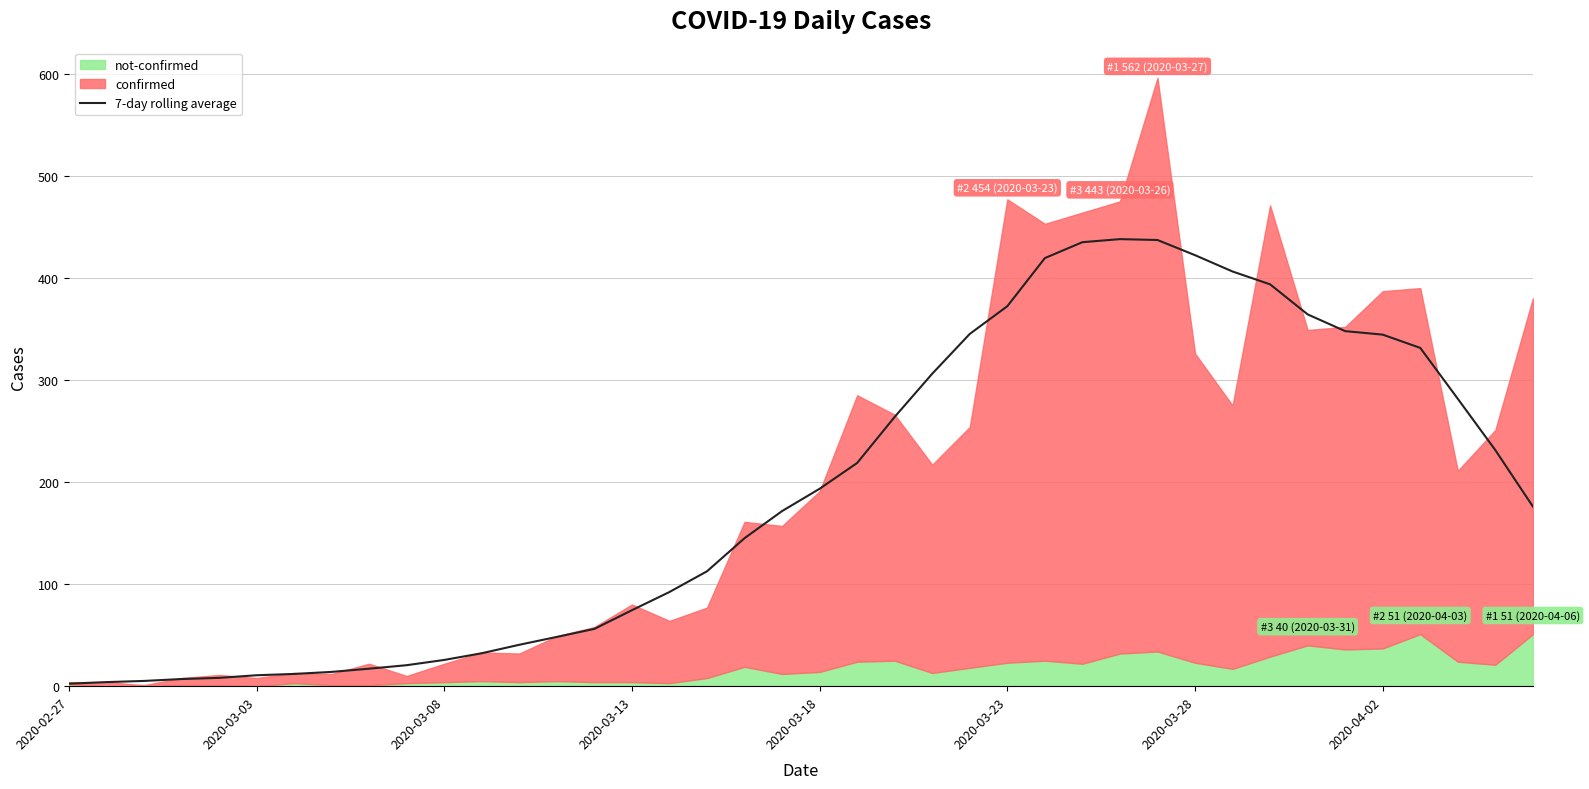

What is the sum of all values?

7628.3